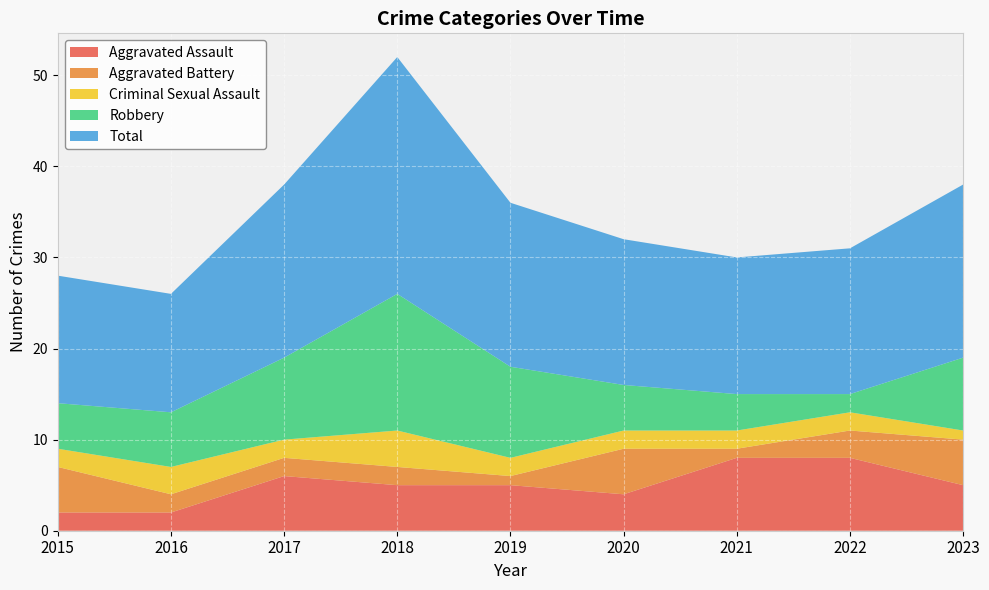

Reading left to right, transcribe all the data shown in this chart.

Aggravated Assault: 2	2	6	5	5	4	8	8	5
Aggravated Battery: 5	2	2	2	1	5	1	3	5
Criminal Sexual Assault: 2	3	2	4	2	2	2	2	1
Robbery: 5	6	9	15	10	5	4	2	8
Total: 14	13	19	26	18	16	15	16	19